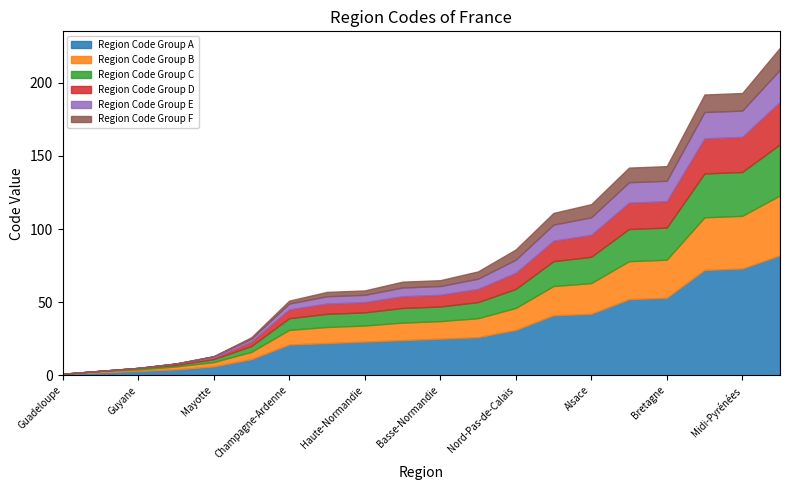

The value of Region Code Group A at La Réunion is 2. True or false?

False